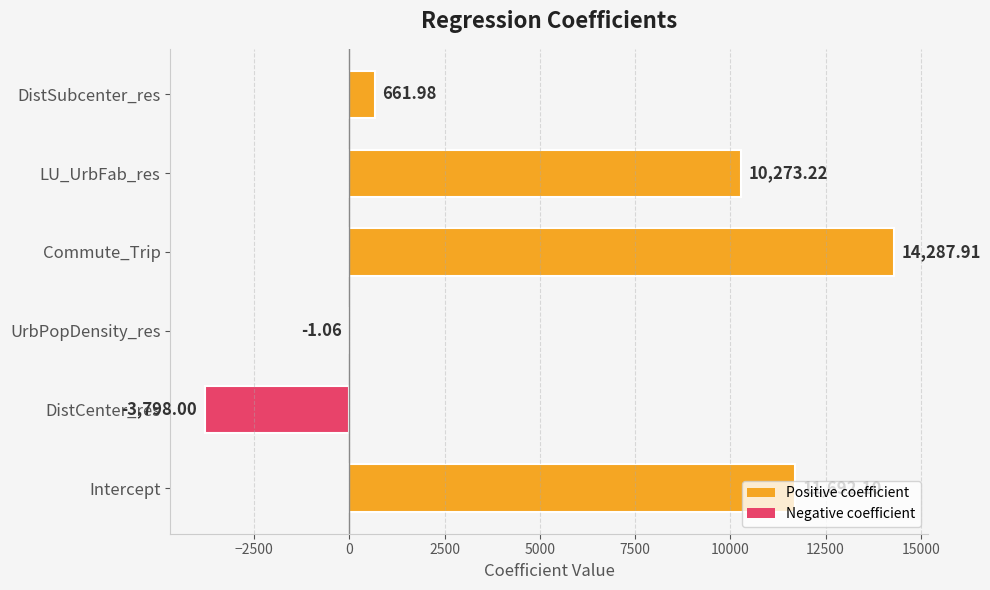

Where is the data nearest to the value 5244?

DistSubcenter_res